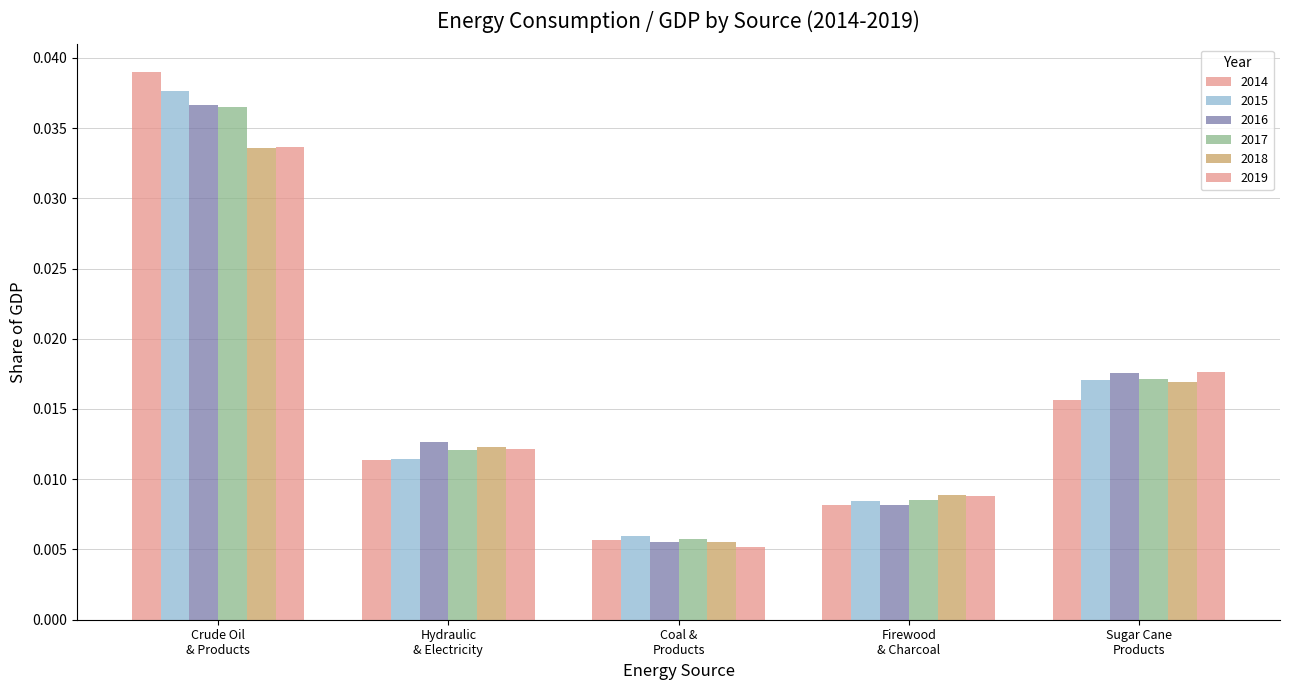

Count the number of categories in the chart.

5